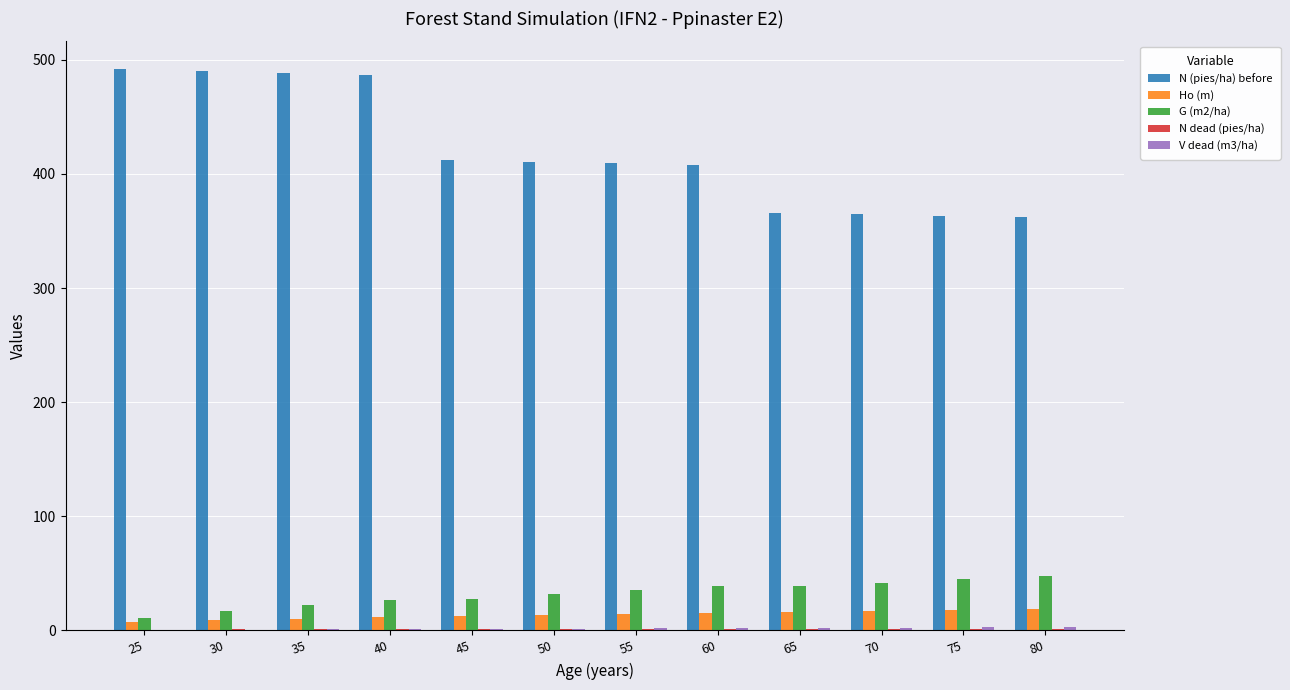

What is the maximum value shown in the chart?

491.6